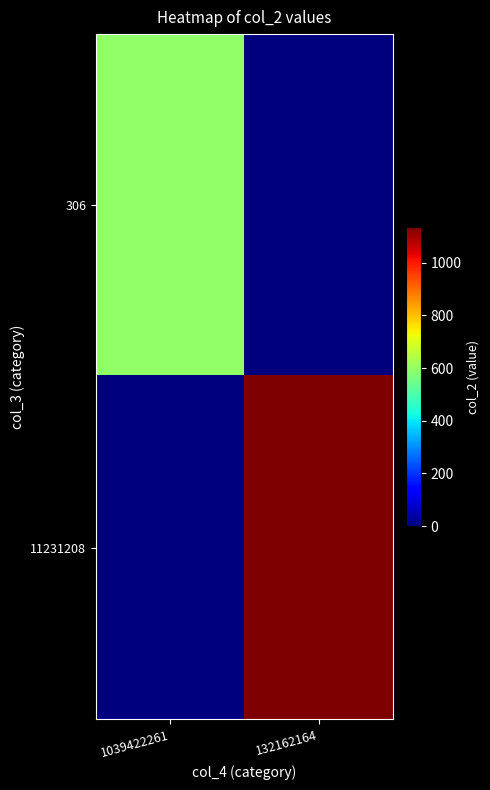

What is the total value across all series at 1039422261?

595.6